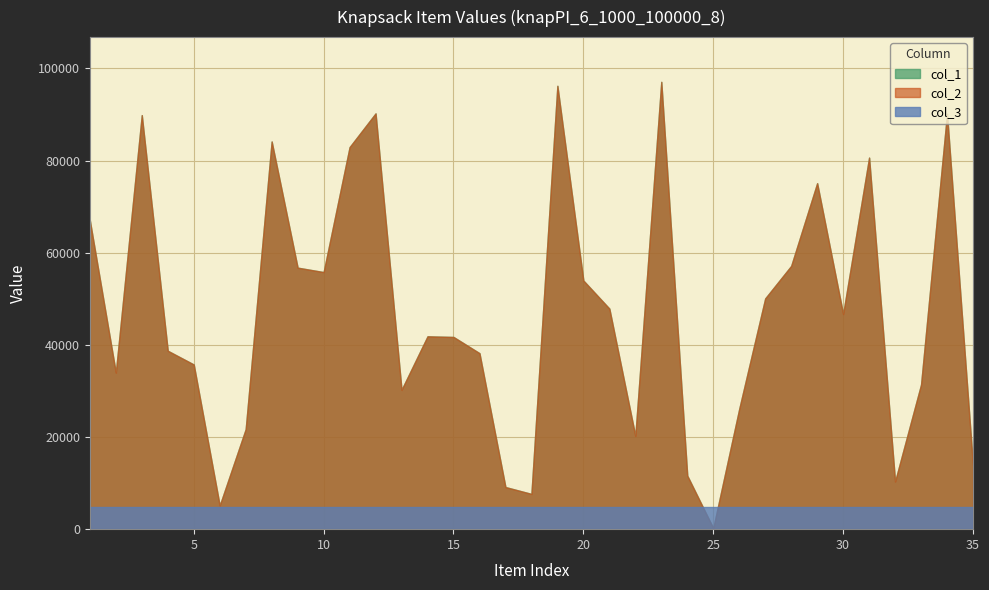

The col_1 series shows 17851 at 26. True or false?

False